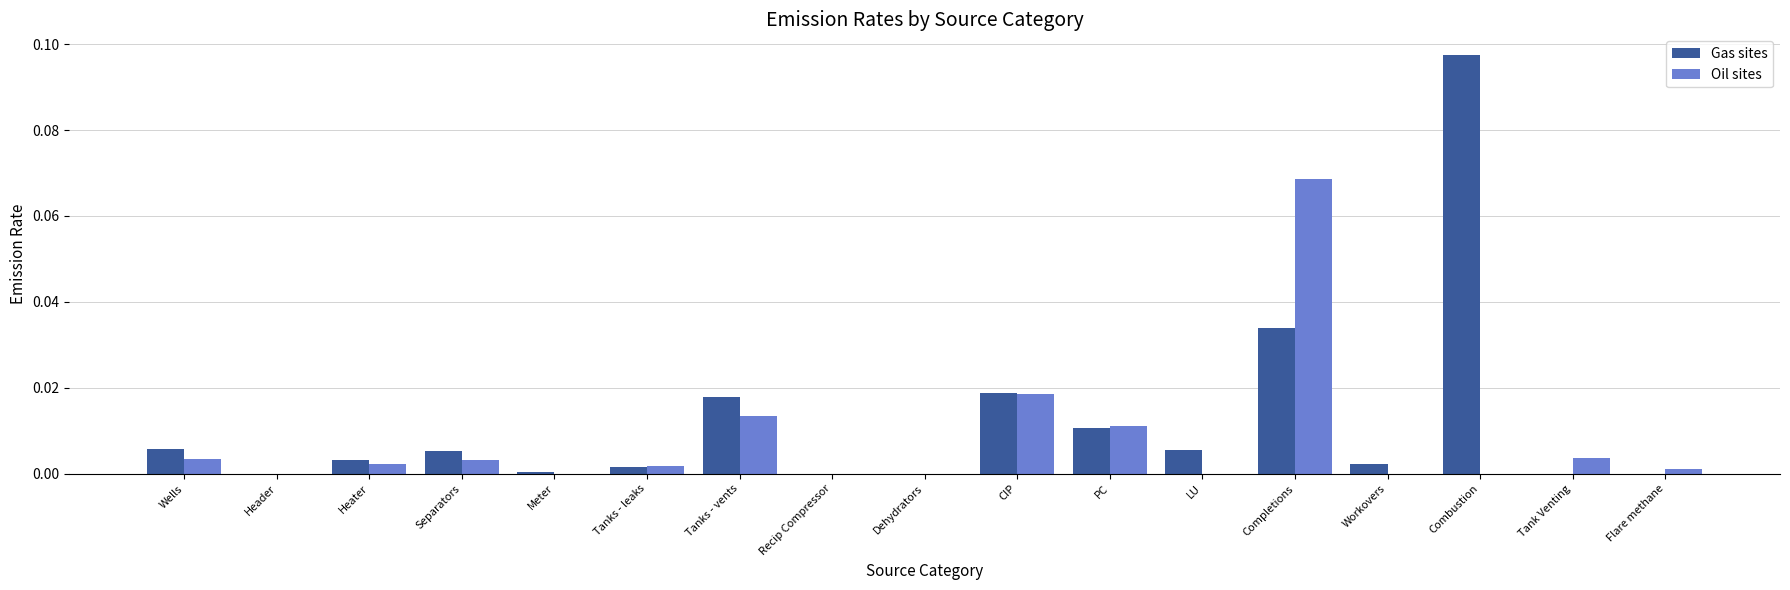

At which category does the chart reach its peak across all series?

Combustion